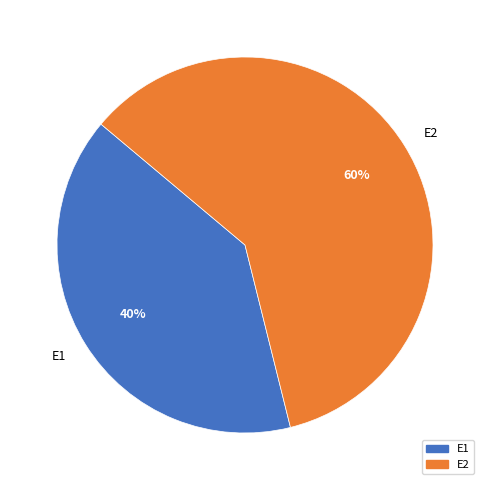

Which slice is the smallest?

E1